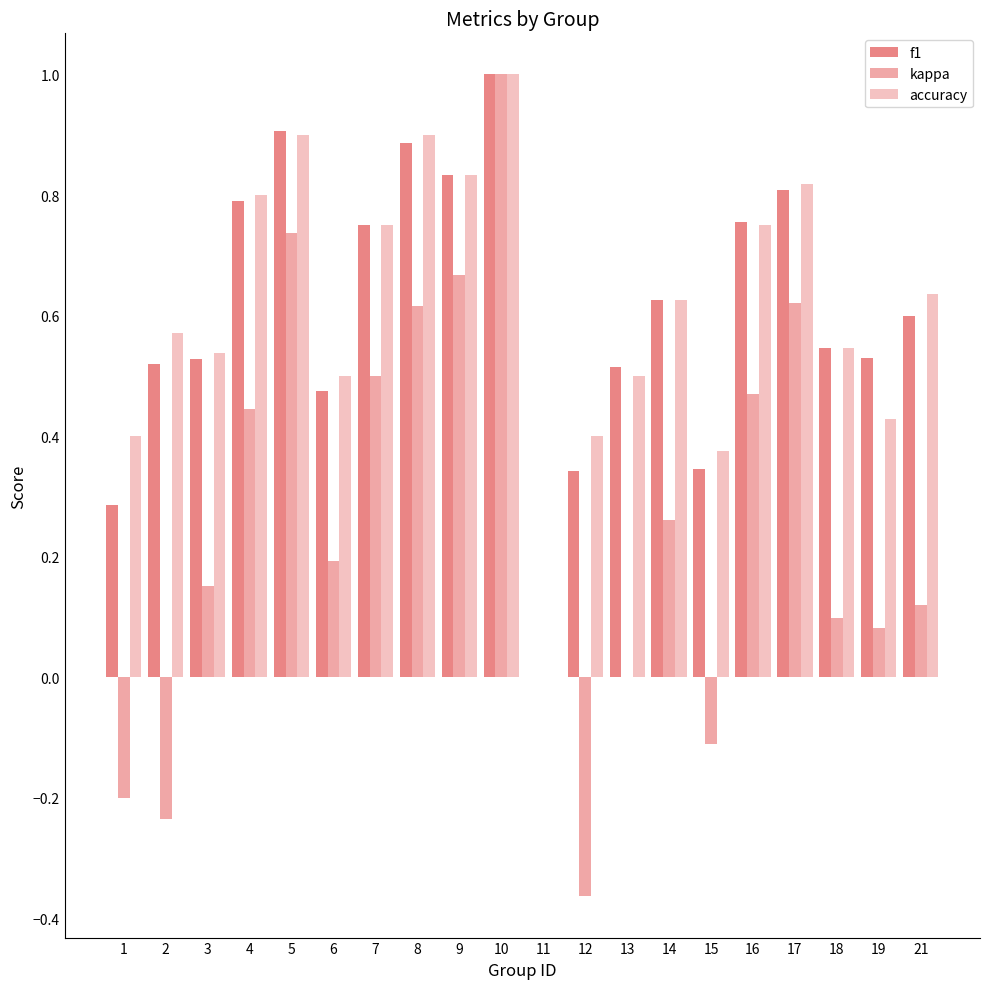

Between 3 and 5, which series saw the biggest shift?

kappa